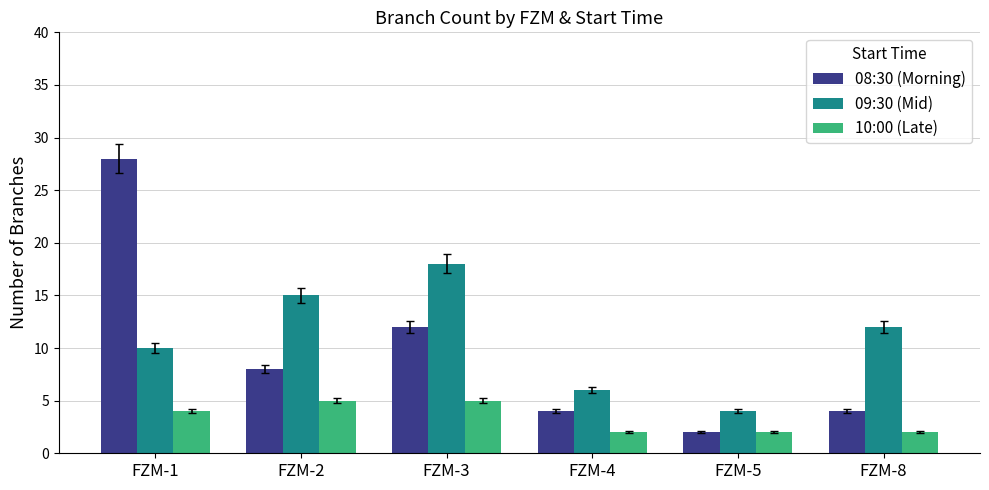

Count the number of categories in the chart.

6